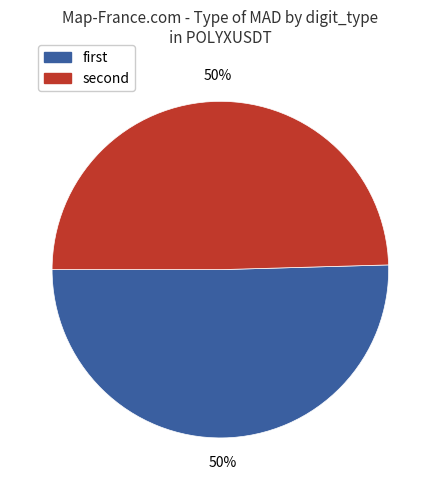

To the nearest percent, what is the average slice percentage?

50%